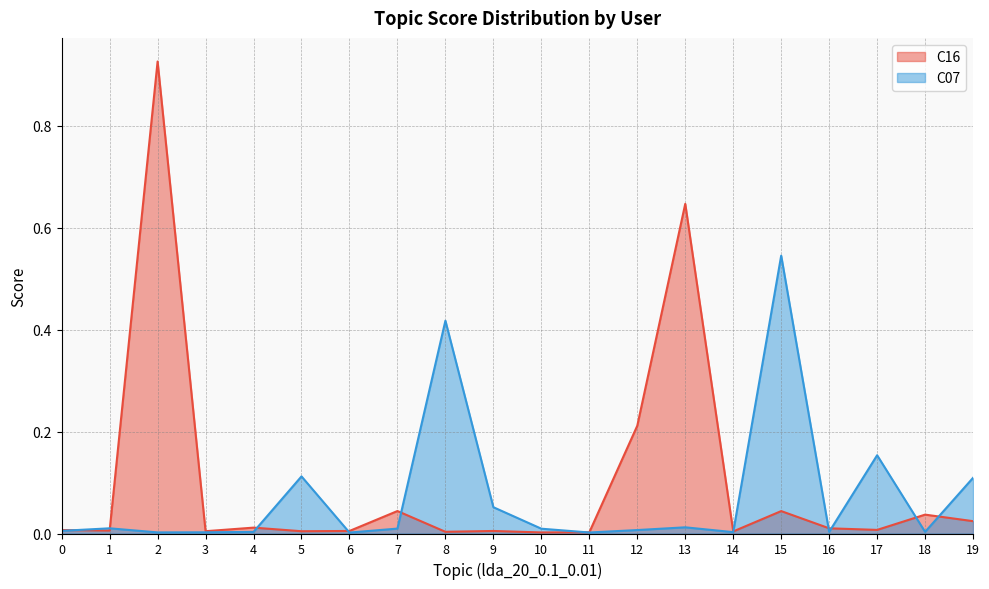

Reading left to right, transcribe all the data shown in this chart.

C16: 0.0	0.0	0.9	0.0	0.0	0.0	0.0	0.0	0.0	0.0	0.0	0.0	0.2	0.6	0.0	0.0	0.0	0.0	0.0	0.0
C07: 0.0	0.0	0.0	0.0	0.0	0.1	0.0	0.0	0.4	0.1	0.0	0.0	0.0	0.0	0.0	0.5	0.0	0.2	0.0	0.1